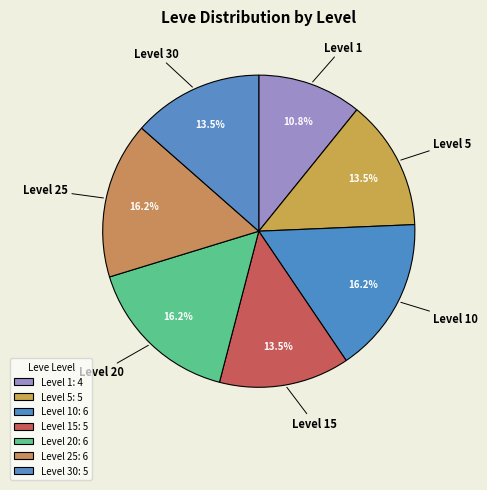

Count the number of slices in the pie.

7